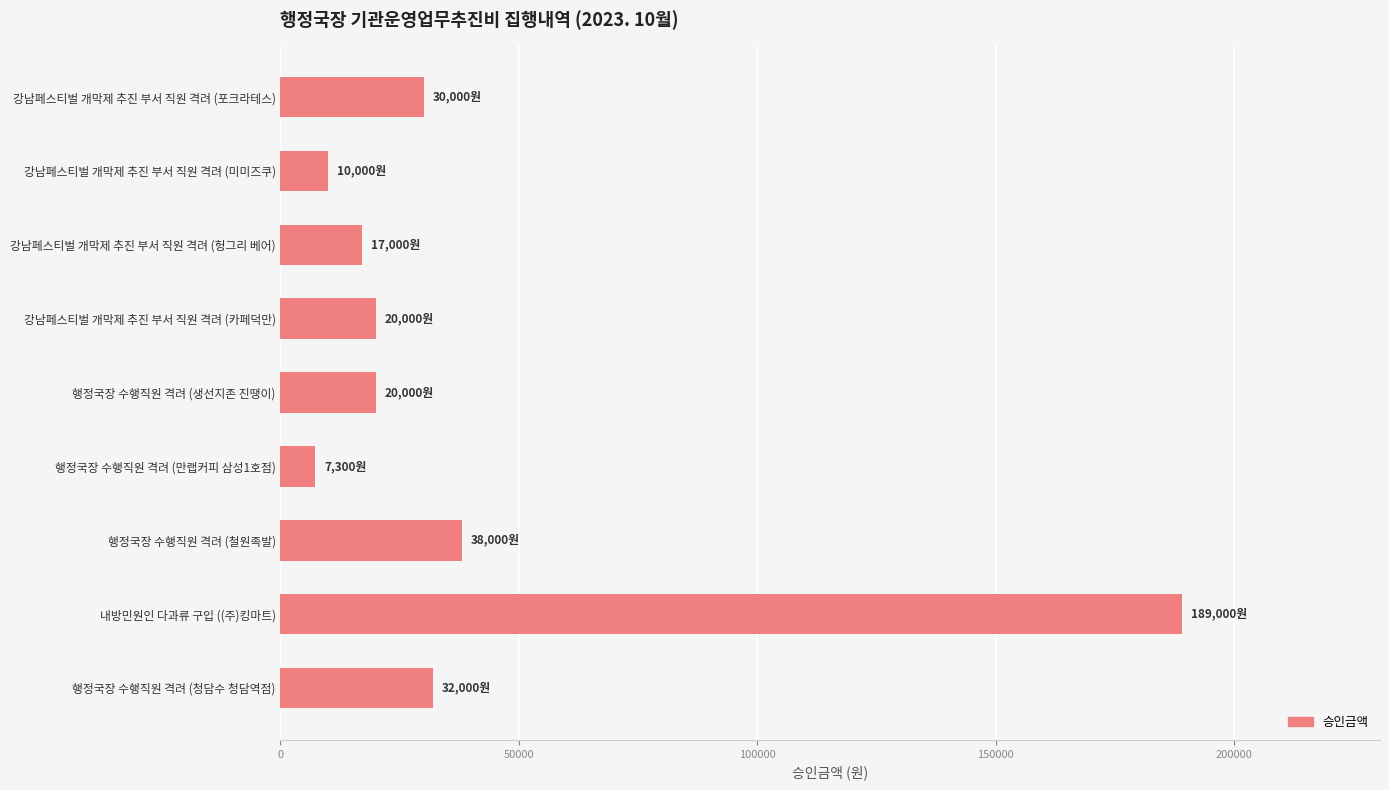

What is the difference between the values at 행정국장 수행직원 격려 (만랩커피 삼성1호점) and 강남페스티벌 개막제 추진 부서 직원 격려 (포크라테스)?

22700